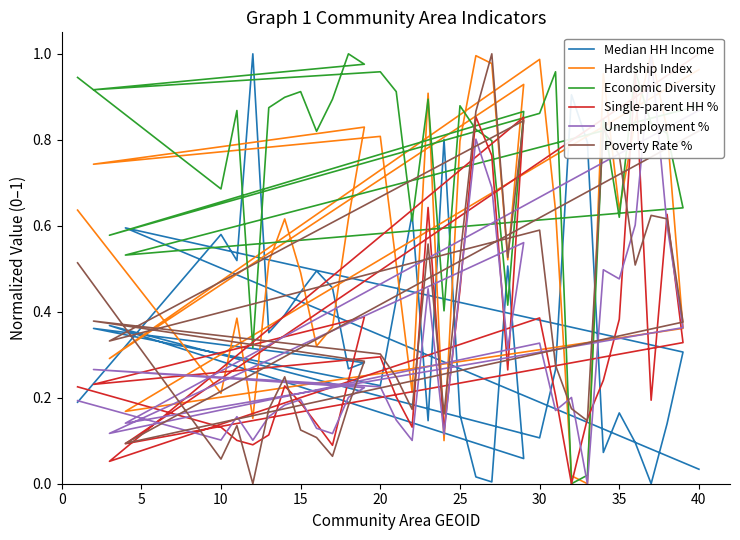

True or false: Median HH Income has a value of 0.6 at 10.

True